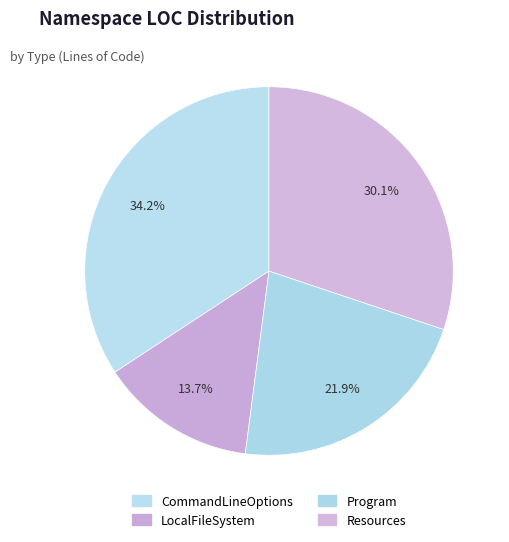

How many segments does this pie chart have?

4